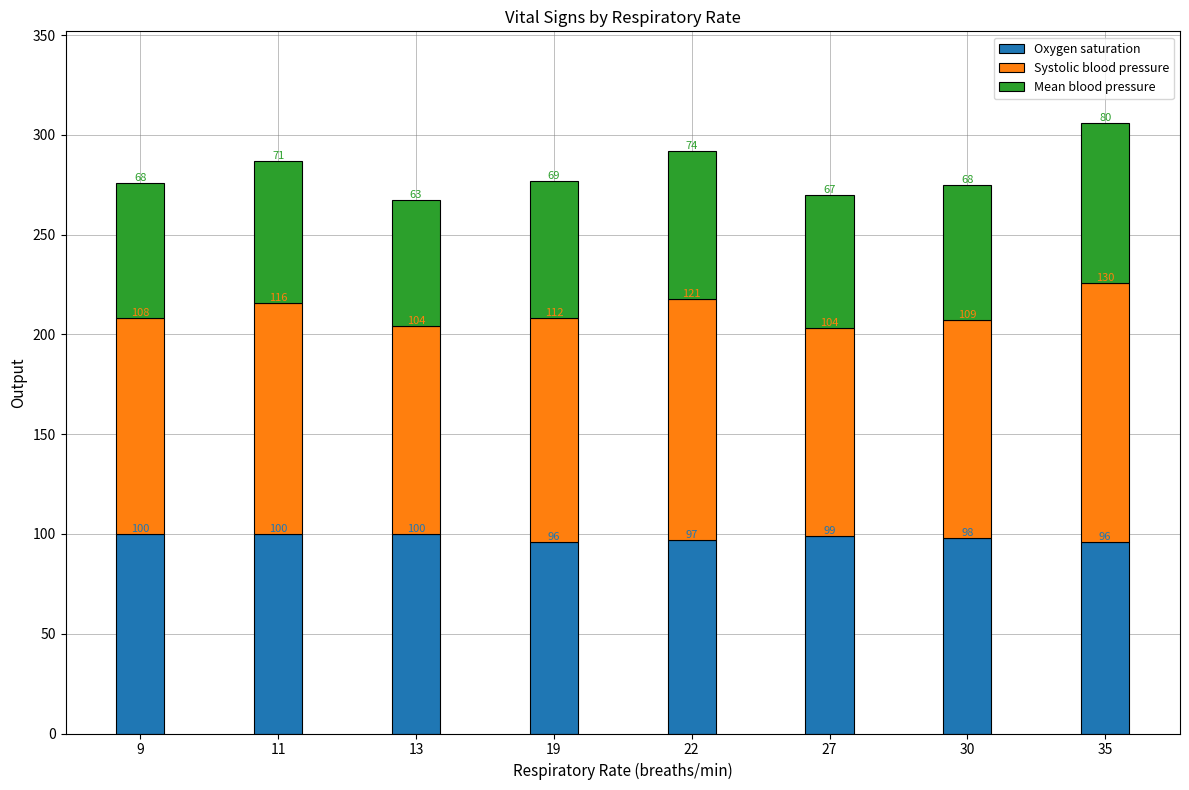

What is the total value across all series at 22?

292.0